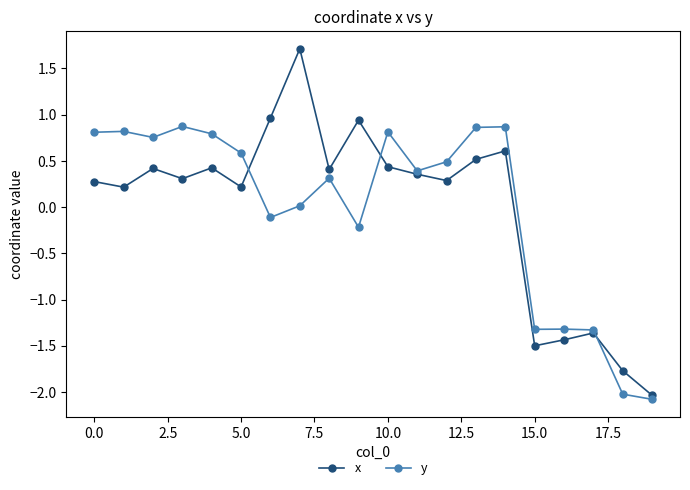

What is the value of the x point at the 15th from the left?

0.6